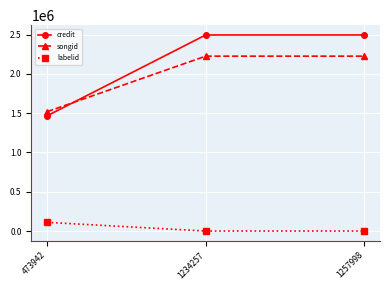

At 473942, list the series in order from smallest to largest.

labelid, credit, songid